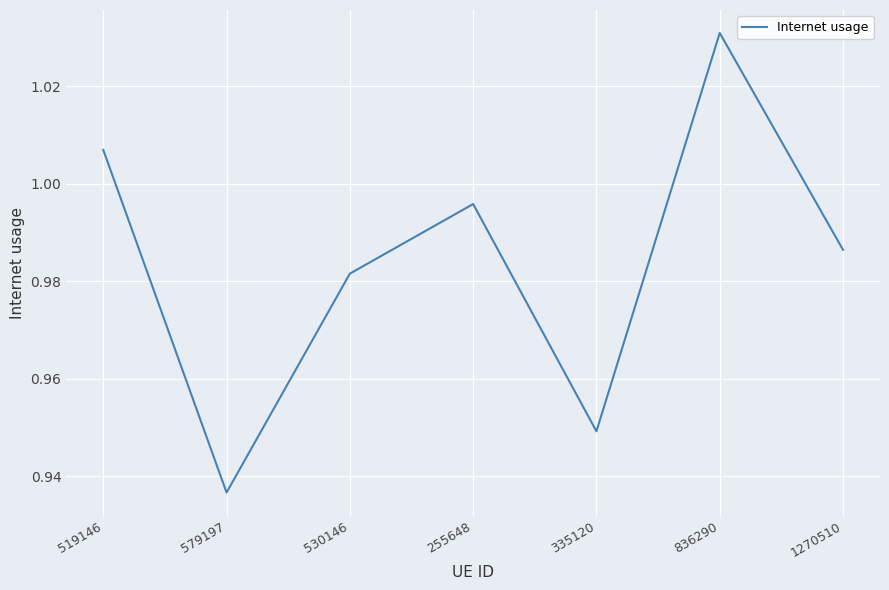

Which has a higher value, 836290 or 519146?

836290